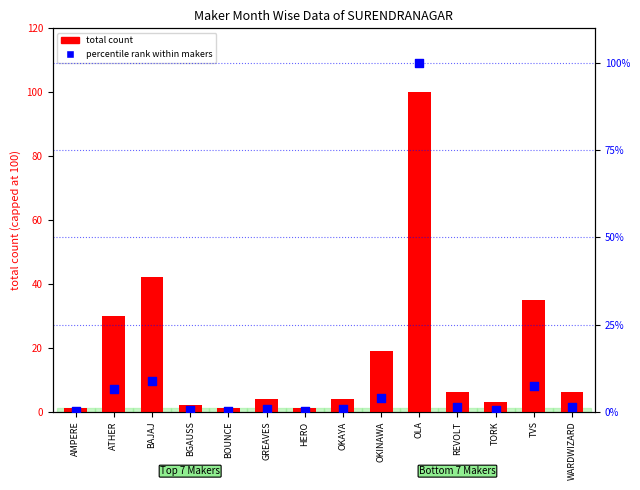

What are all the series names shown in the legend?

total count (capped), percentile rank within makers